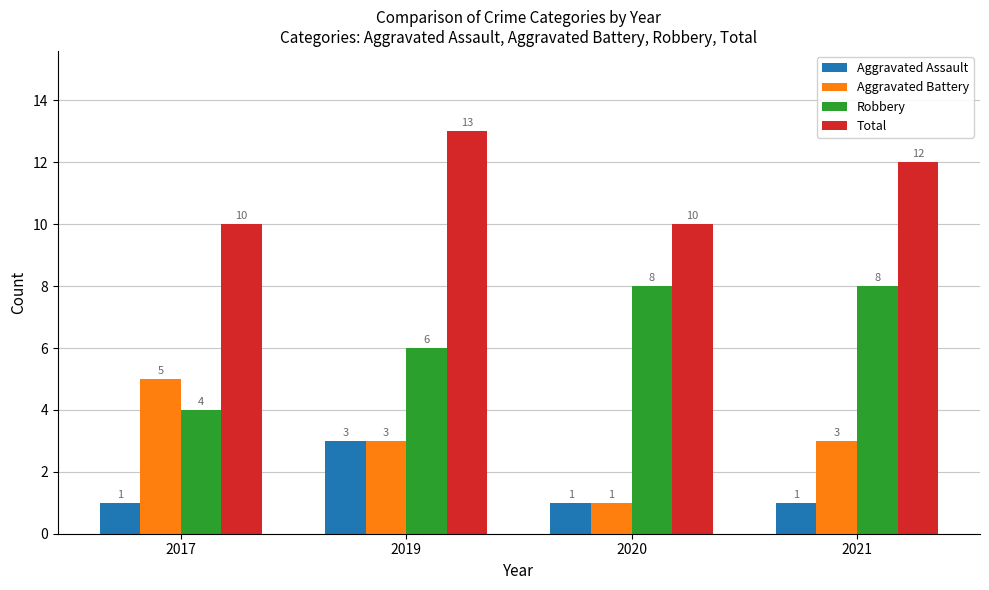

At which category is the sum across all series the highest?

2019